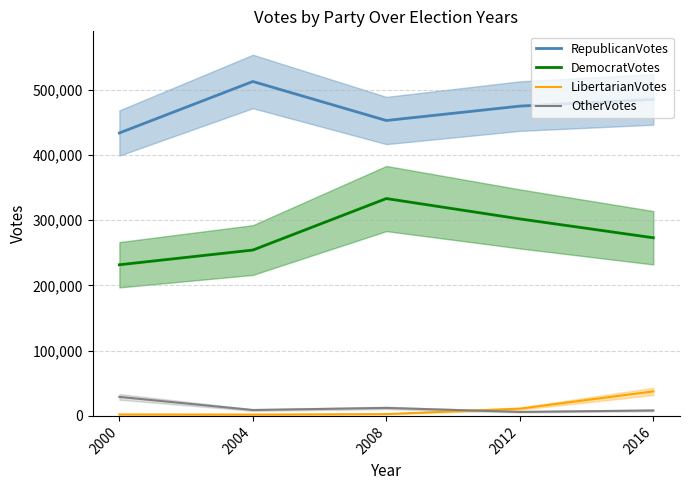

True or false: LibertarianVotes has a value of 37574 at 2016.

True